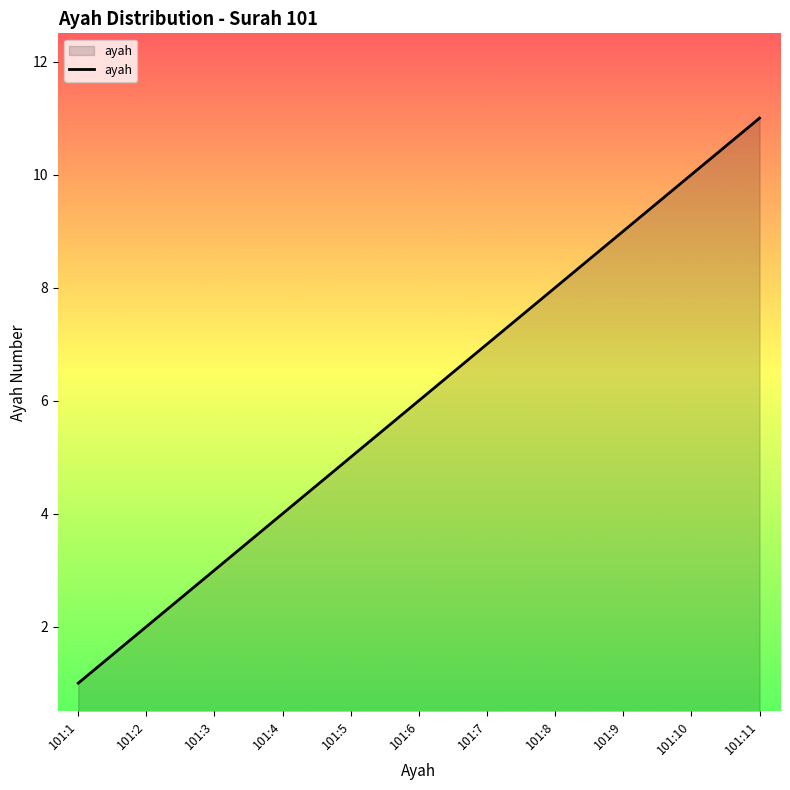

True or false: the data shows 12 at 101:7.

False